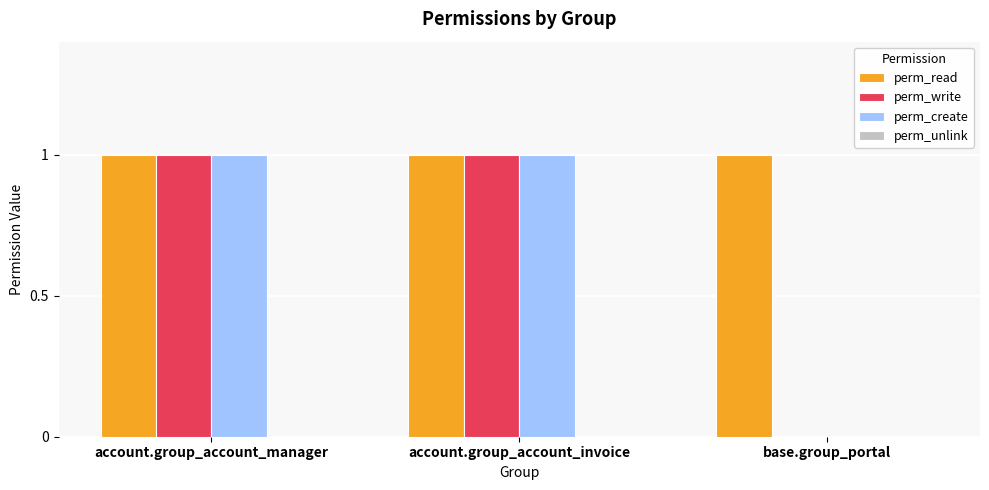

Which series has the largest total across all categories?

perm_read